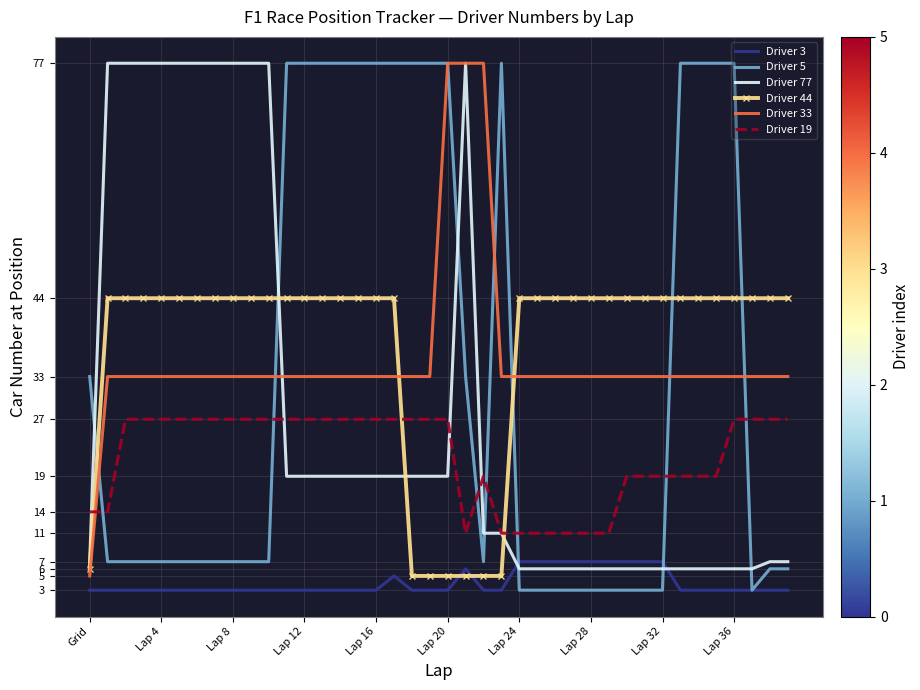

What are all the series names shown in the legend?

Driver 3, Driver 5, Driver 77, Driver 44, Driver 33, Driver 19